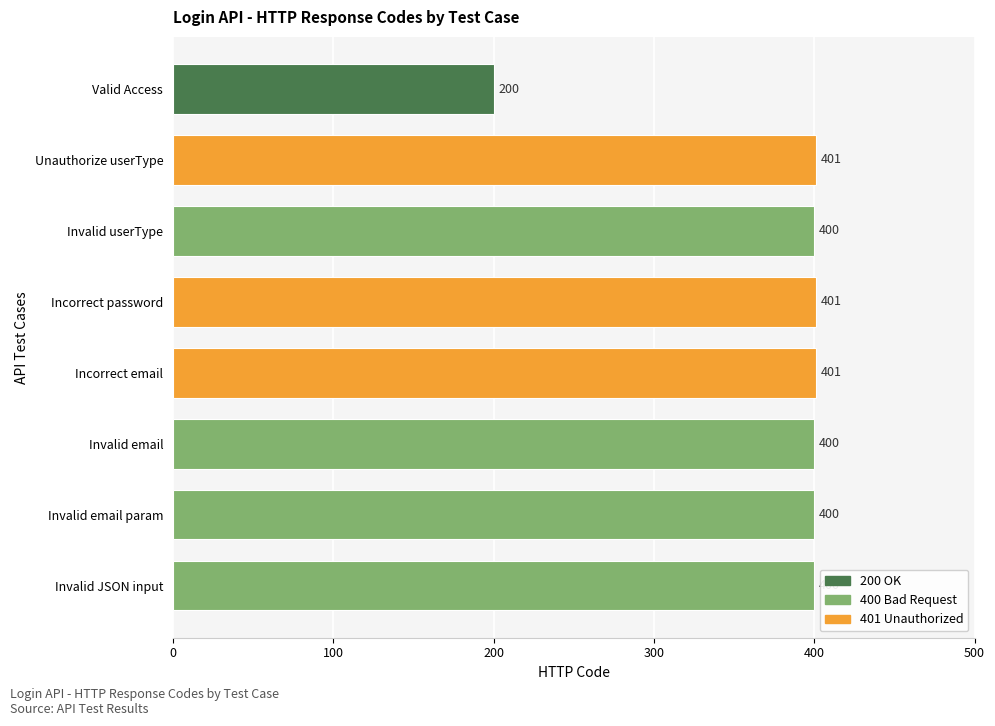

What is the difference between the maximum and minimum values?

201